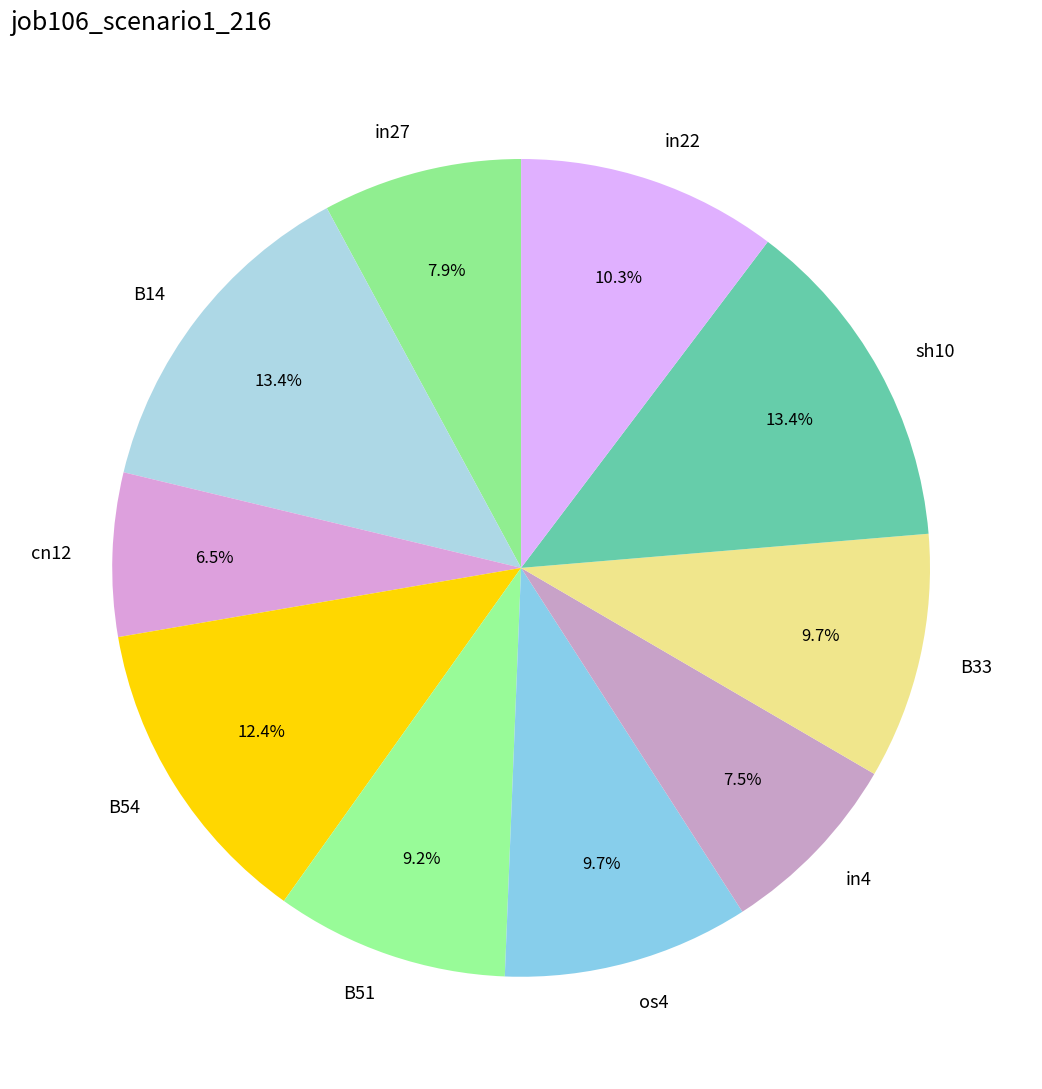

Count the number of slices in the pie.

10